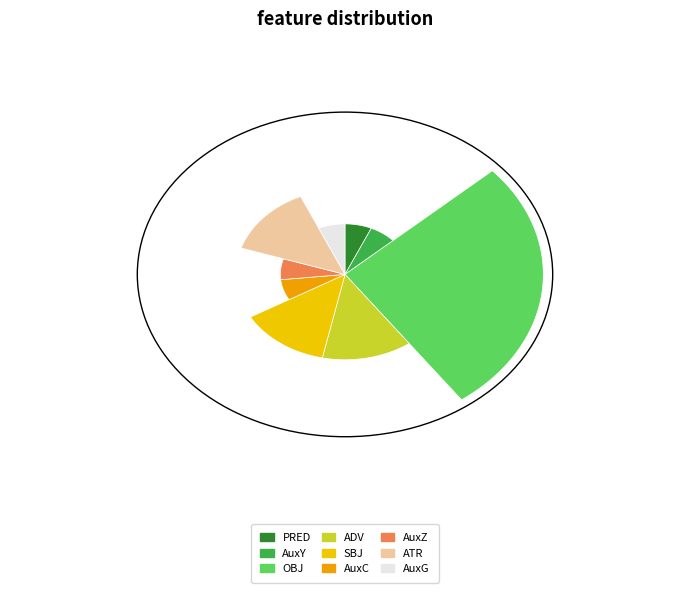

Is there a majority slice in this chart?

No